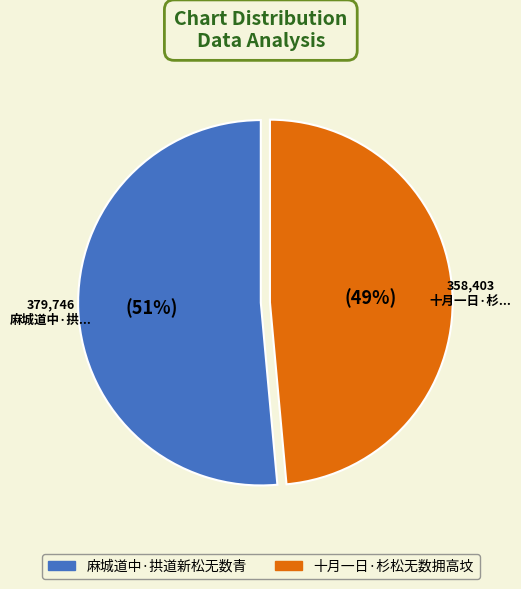

How many slices are in this pie chart?

2